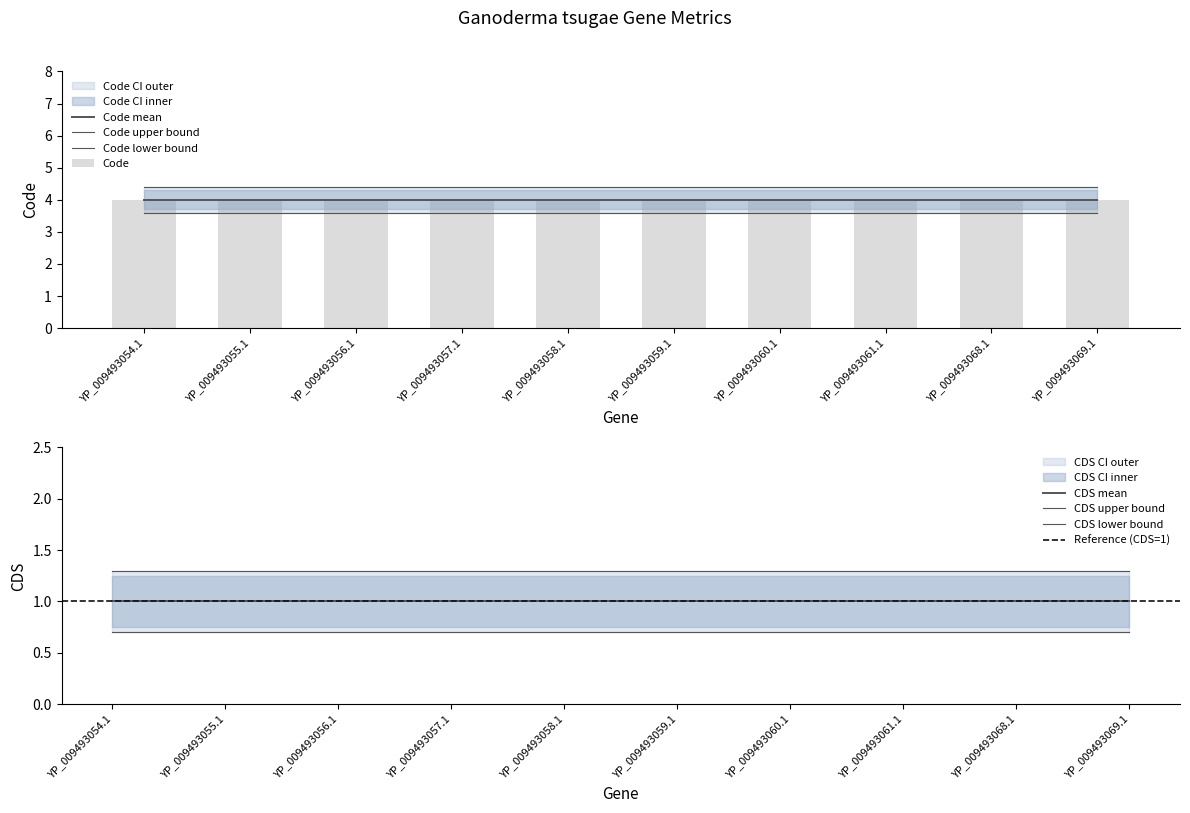

Which category has the lowest value in the CDS series?

YP_009493054.1